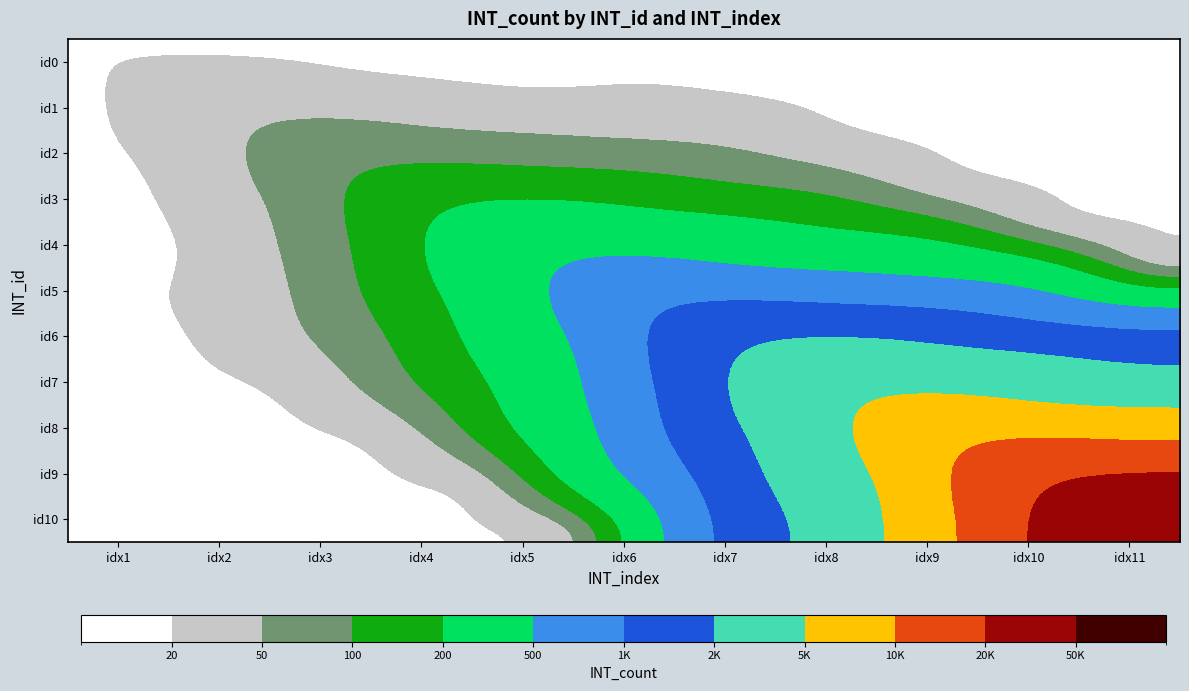

Which label corresponds to the smallest value in the chart?

idx4